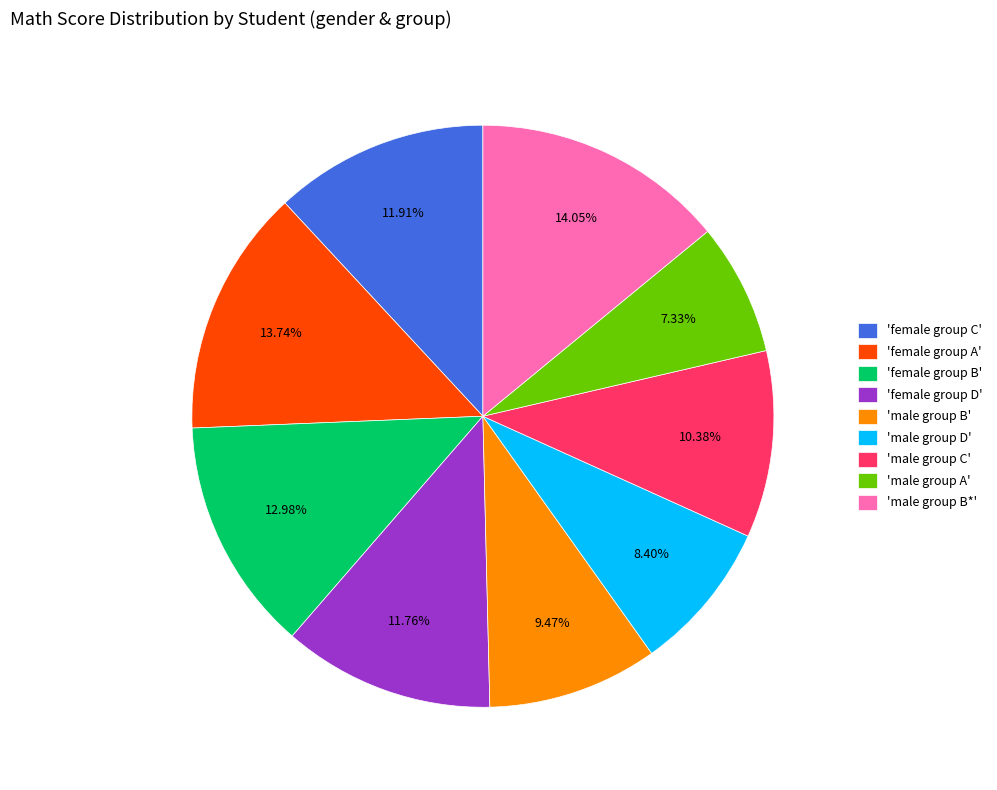

How many slices are in this pie chart?

9